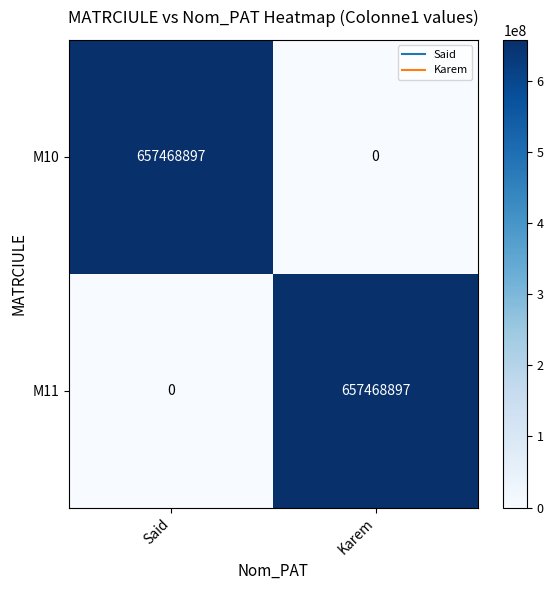

The M11 series shows 0 at Said. True or false?

True